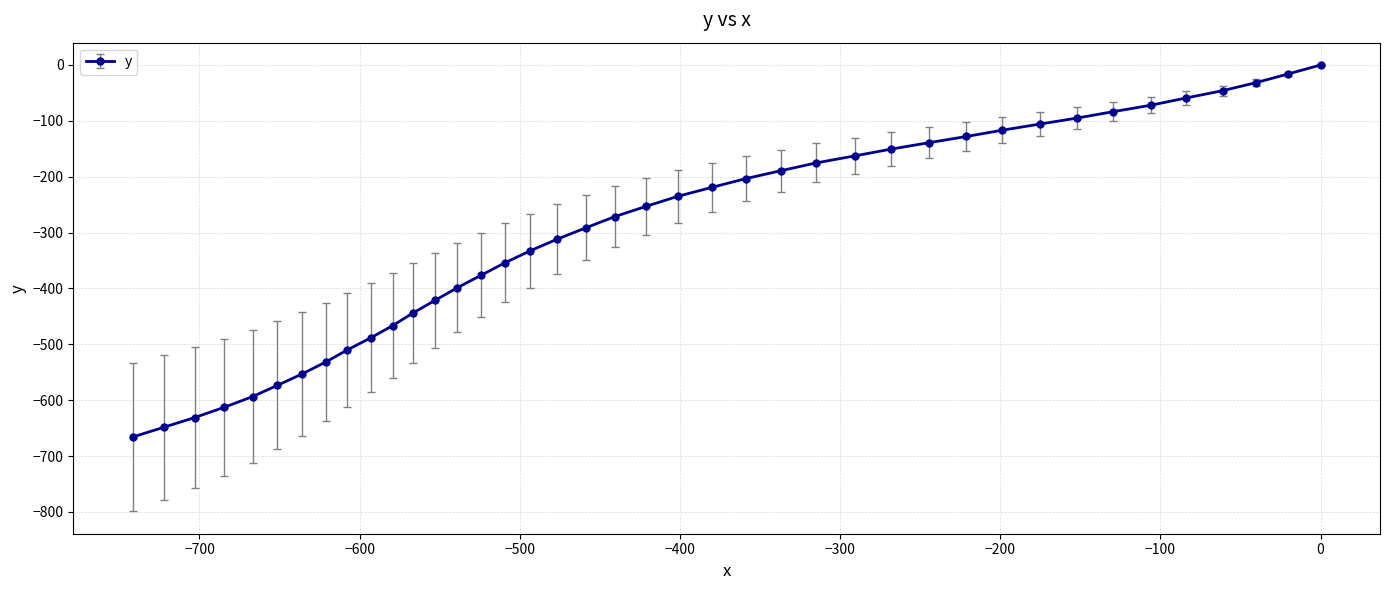

What is the sum of all values?

-11956.6